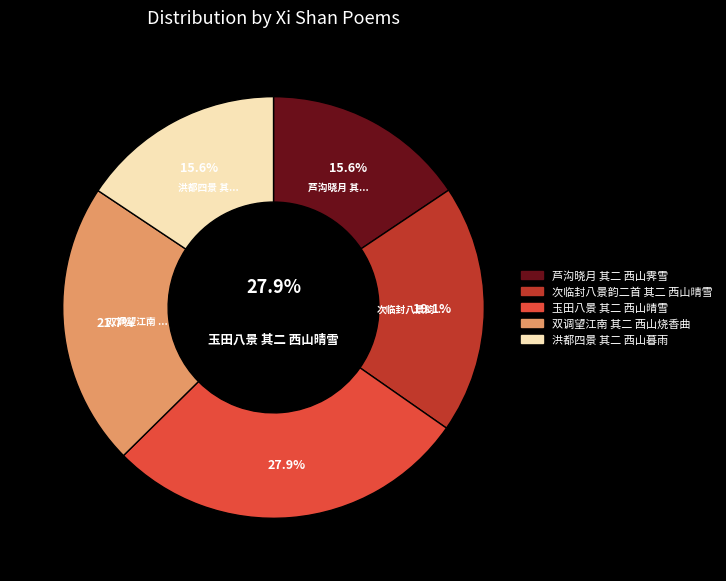

Is 次临封八景韵二首 其二 西山晴雪 the majority of the pie?

No